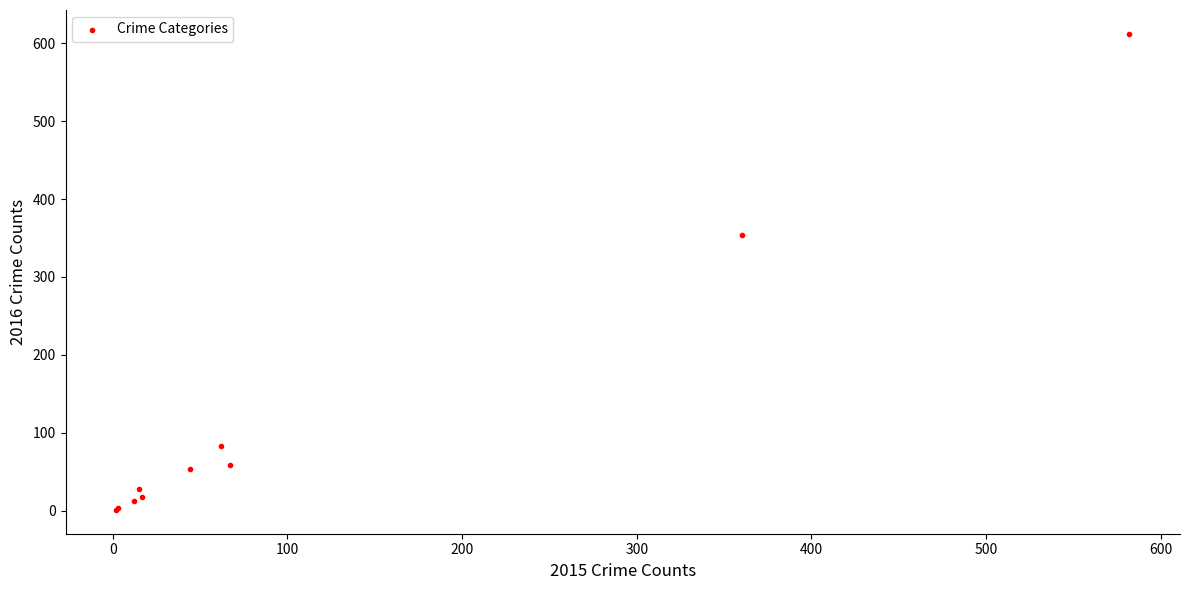

What Y value in the scatter plot is closest to 306?

354